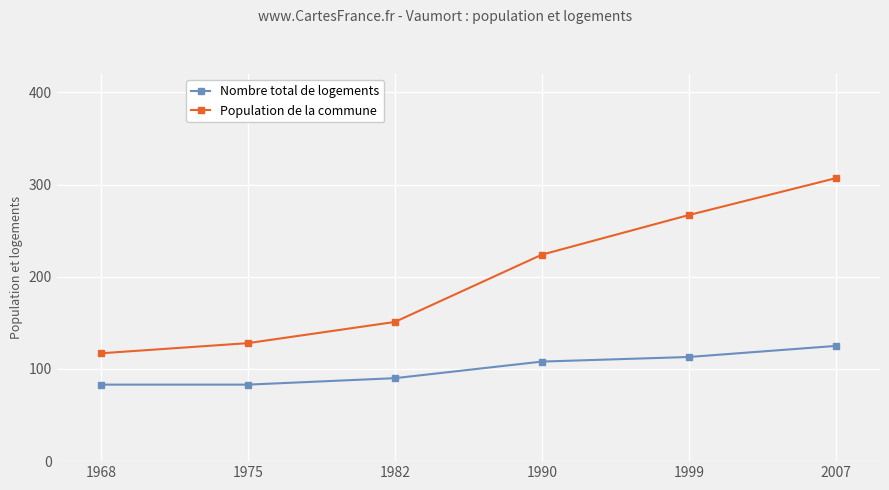

True or false: Population de la commune has more than 0 points higher than both neighbors.

False